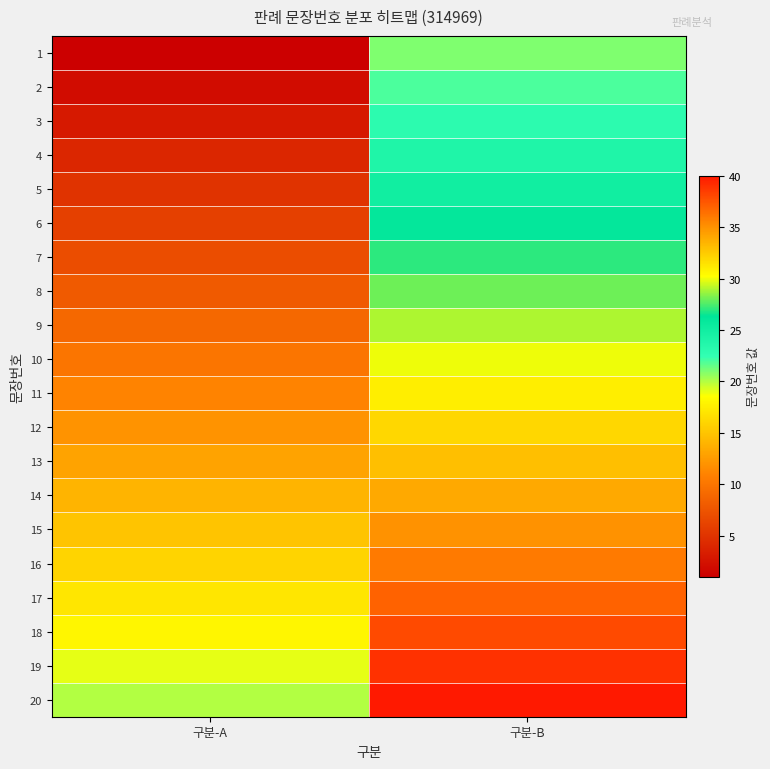

Which label corresponds to the smallest value in the chart?

구분-A